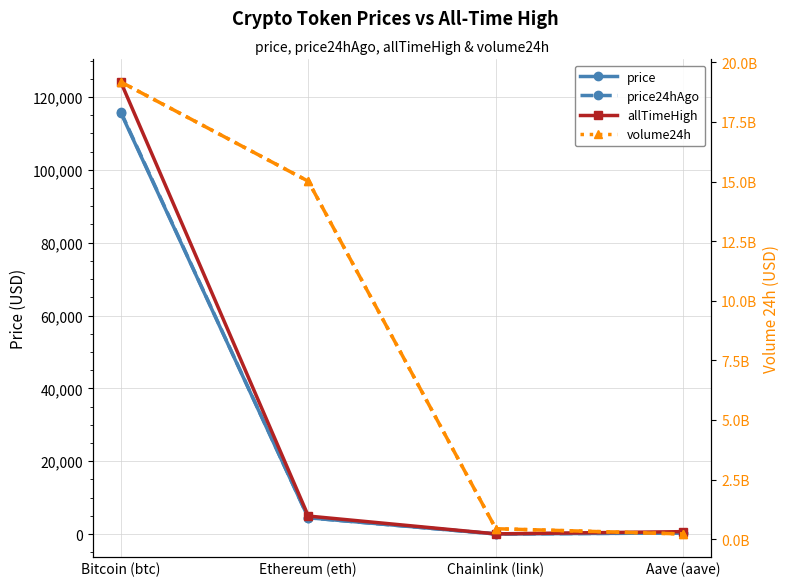

In price24hAgo, how many points are lower than both neighbors (excluding endpoints)?

1